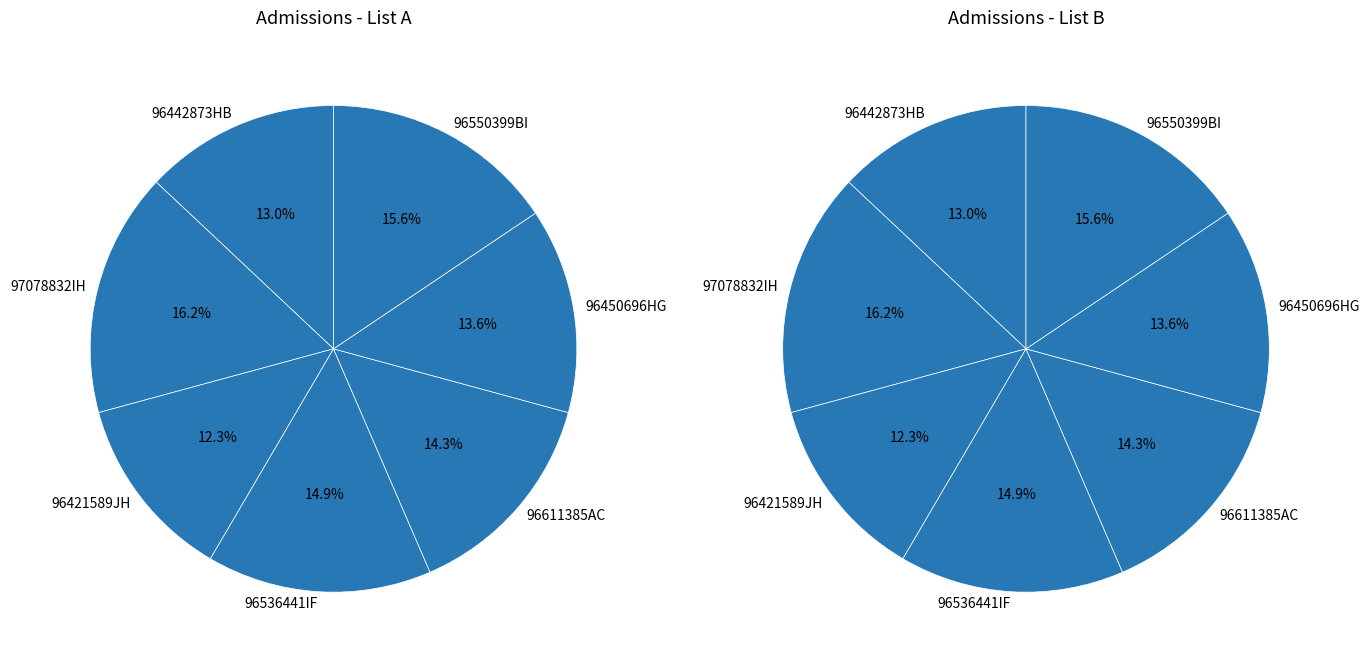

To the nearest percent, what is the difference between the 96442873HB and 97078832IH slice percentages?

3%